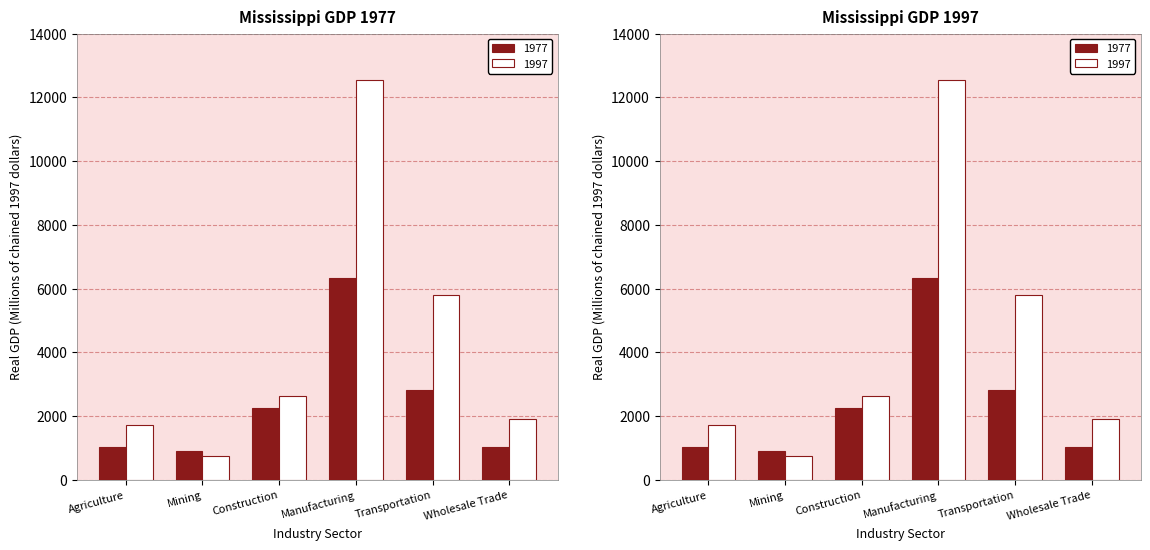

What is the maximum value shown in the chart?

12535.2